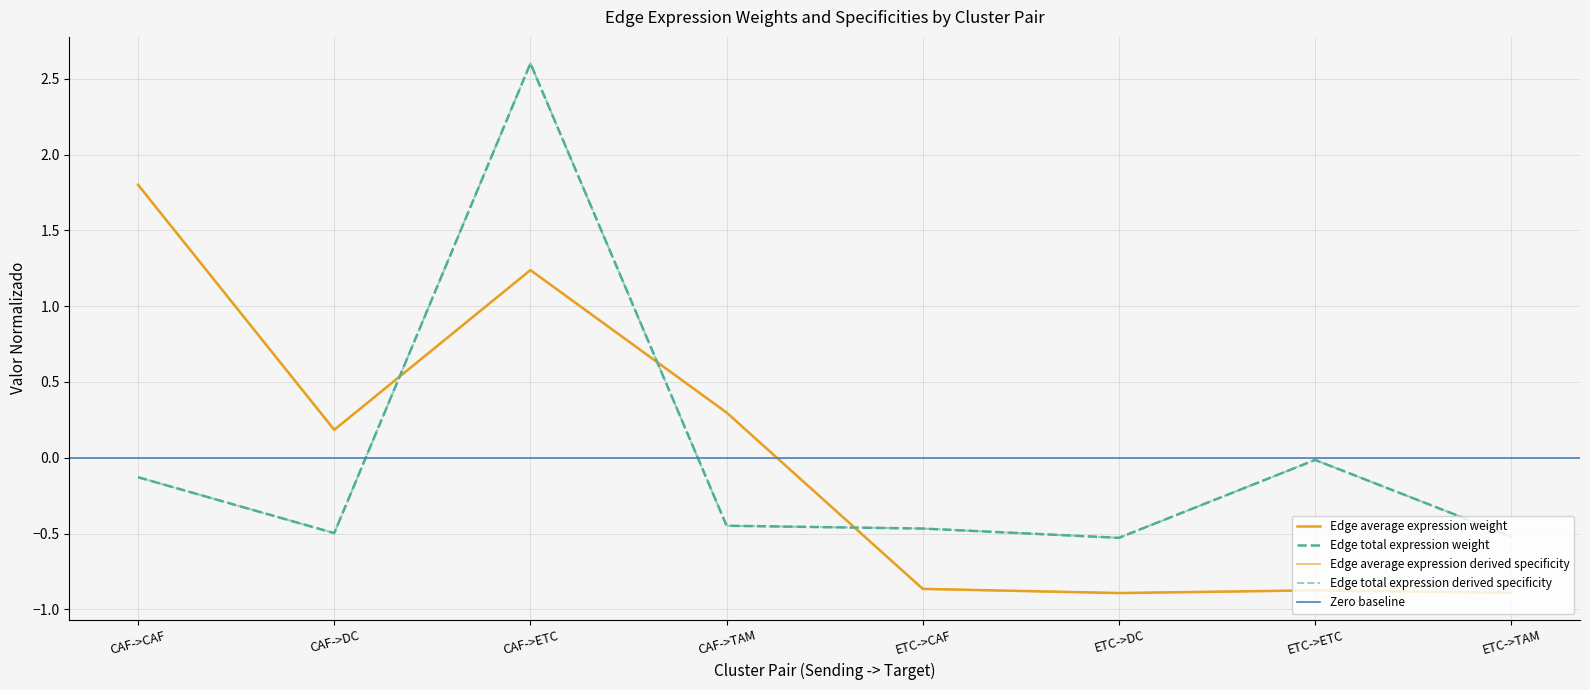

What is the approximate value of Edge total expression weight at CAF->CAF?

-0.1